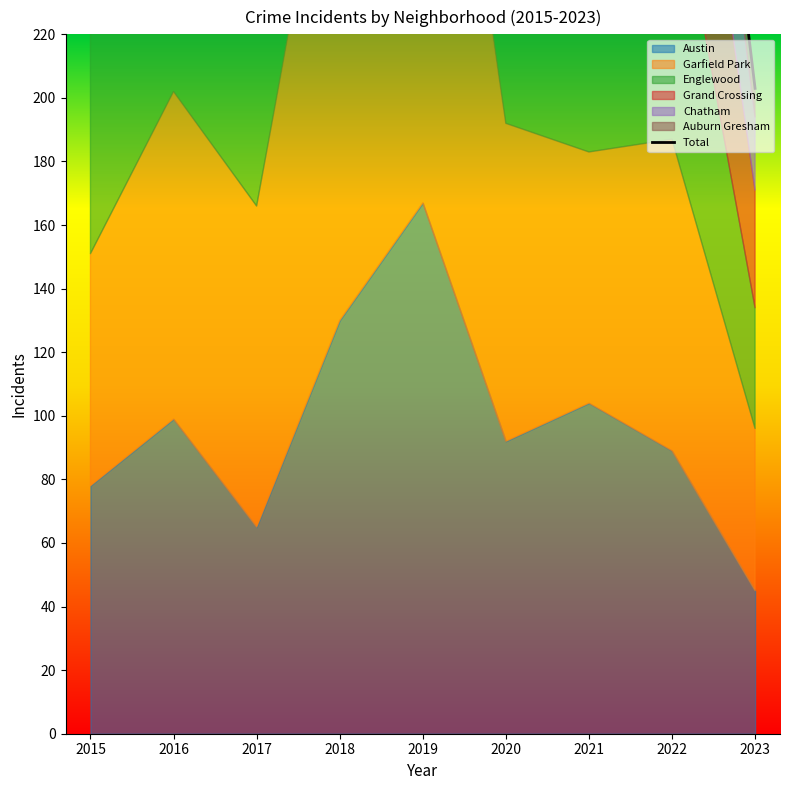

What is the maximum value shown in the chart?

689